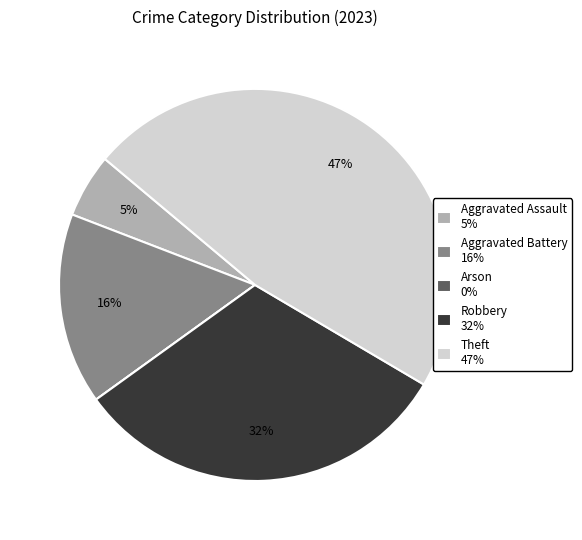

To the nearest percent, what is the average slice percentage?

20%